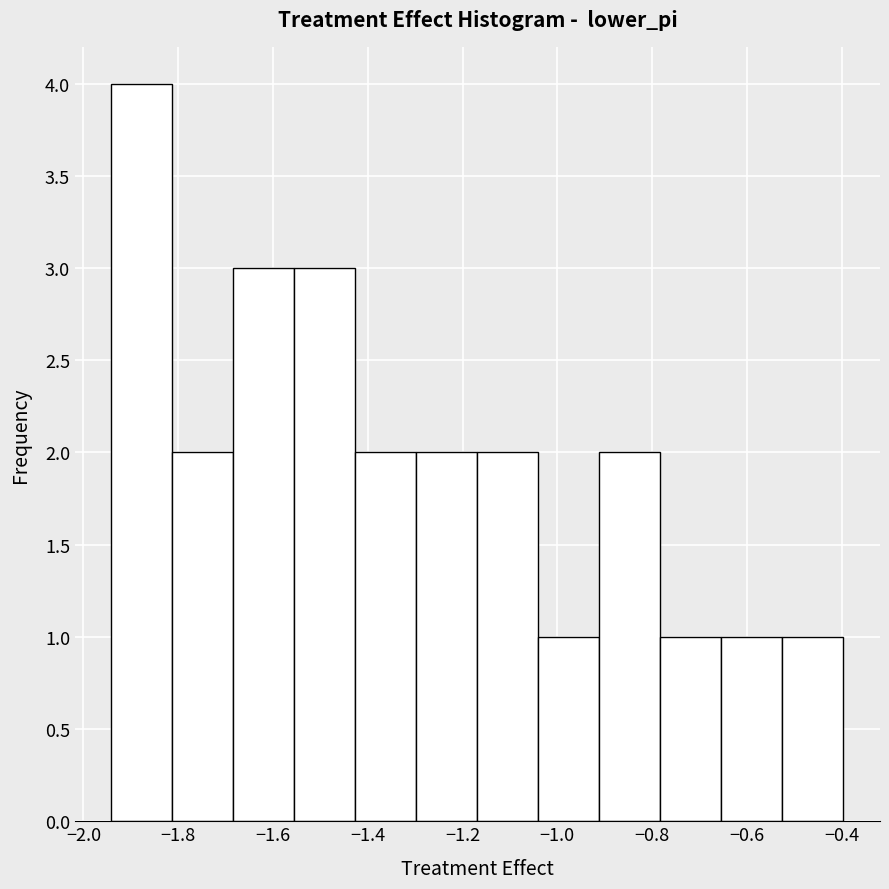

Which range on the x-axis has the tallest bar?

-1.94 to -1.82